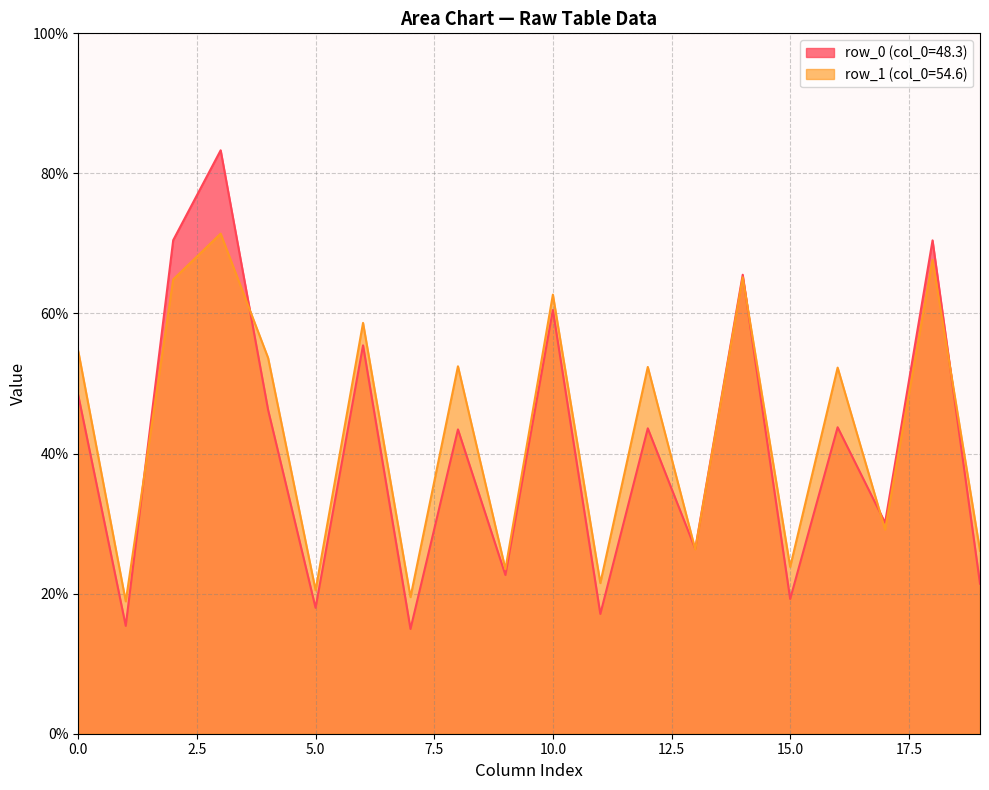

List the series in order of their peak value, lowest first.

row_1 (col_0=54.6), row_0 (col_0=48.3)